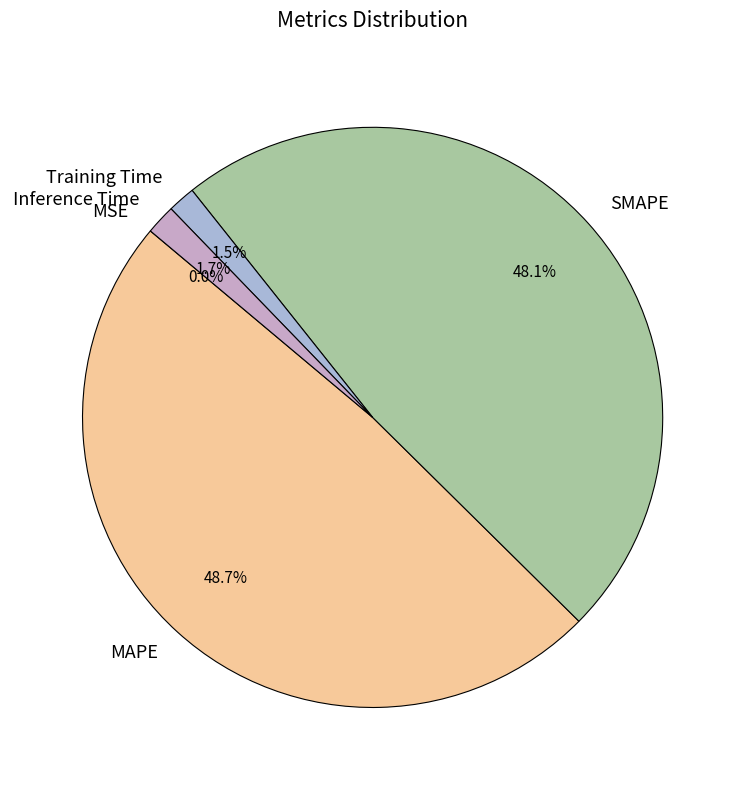

To the nearest percent, what percentage of the pie is SMAPE?

48%